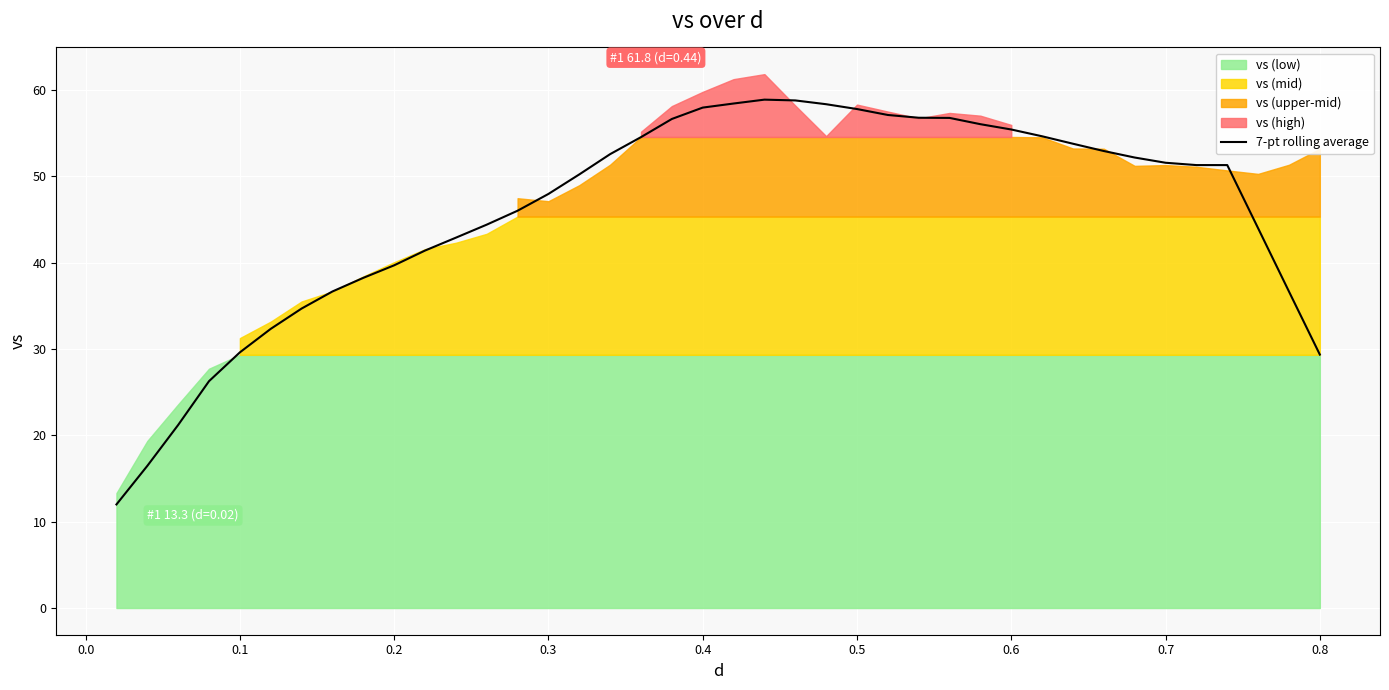

What is the minimum value for 7-pt rolling average?

12.0